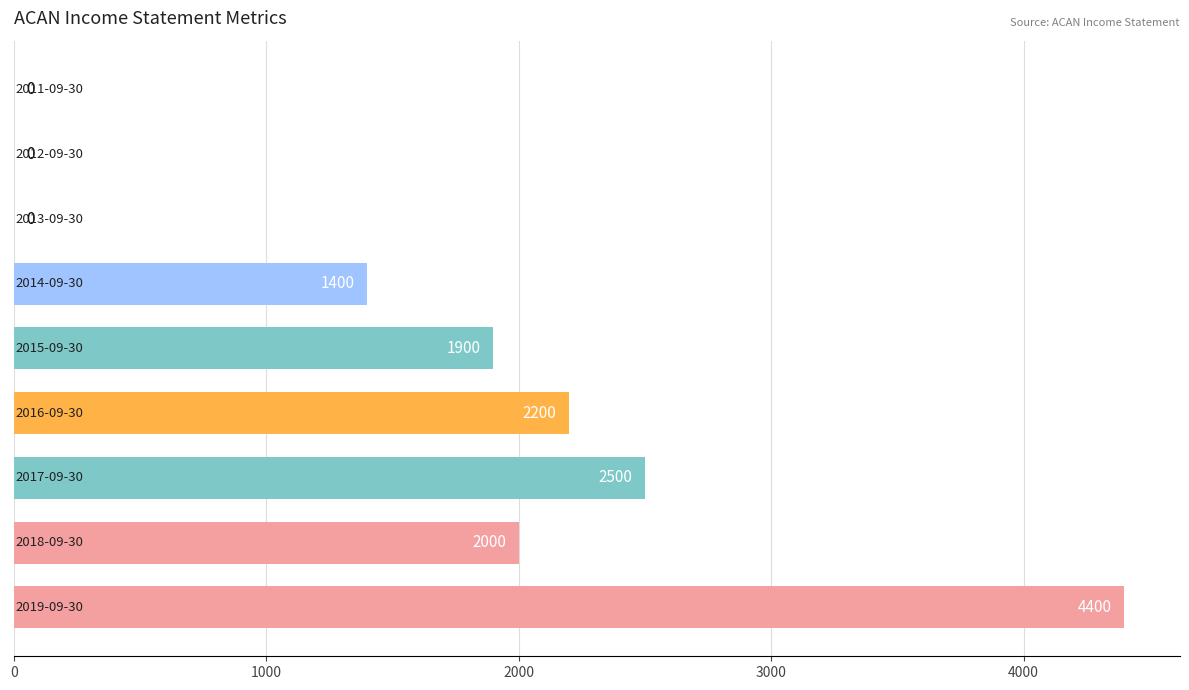

What is the greatest value displayed?

4400